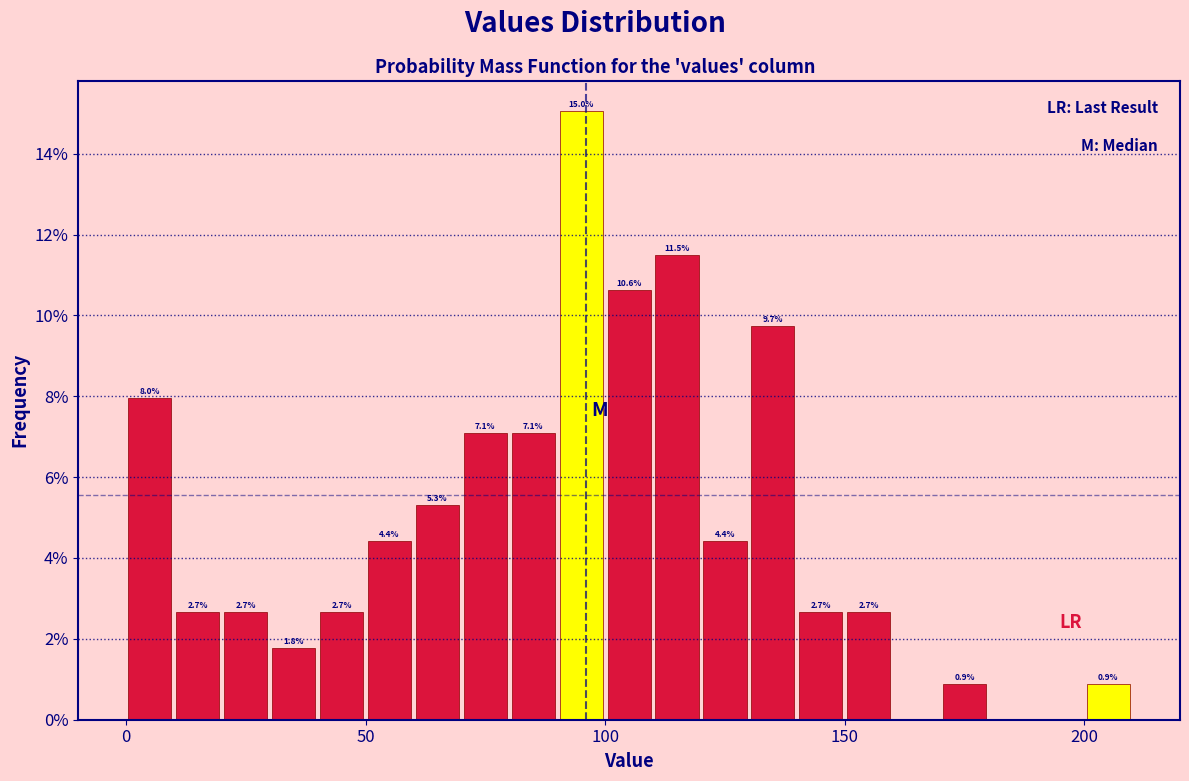

Around what value on the x-axis is the tallest bar? Give the approximate position of its centre, as read against the axis.

95